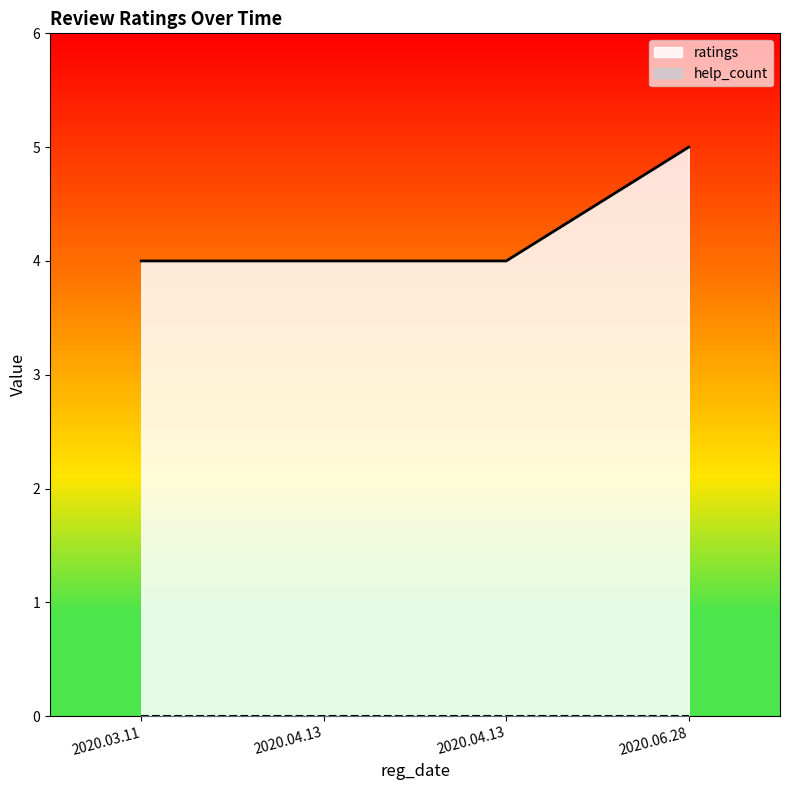

Reading left to right, list all the values displayed in this chart.

4	4	4	5